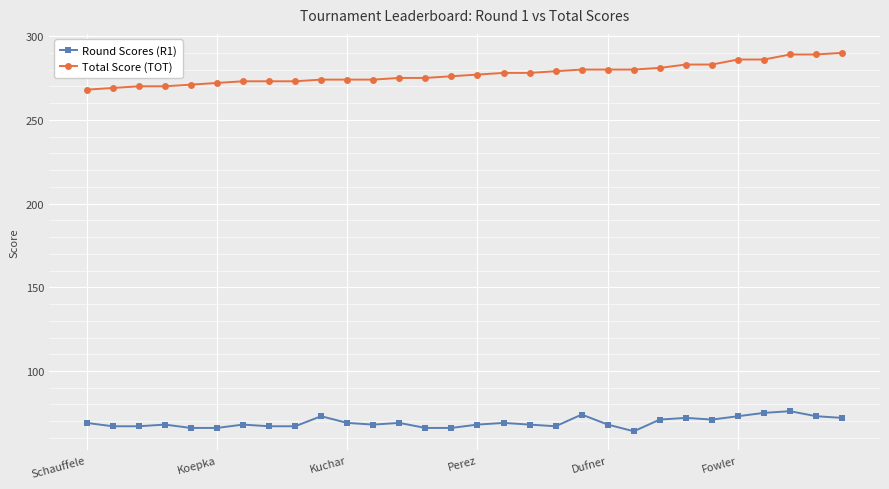

True or false: Total Score (TOT) and Round Scores (R1) cross at least once.

False